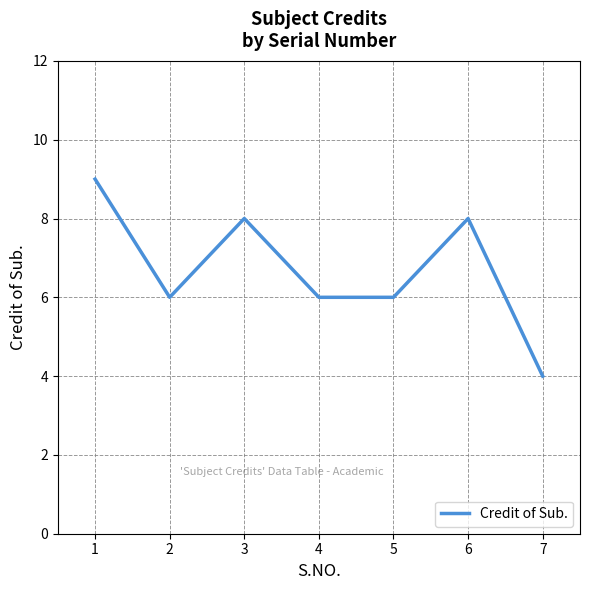

What is the sum of the values at 4 and 6?

14